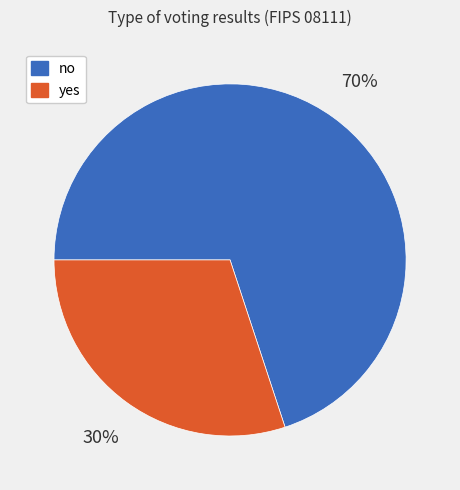

How many slices are in this pie chart?

2